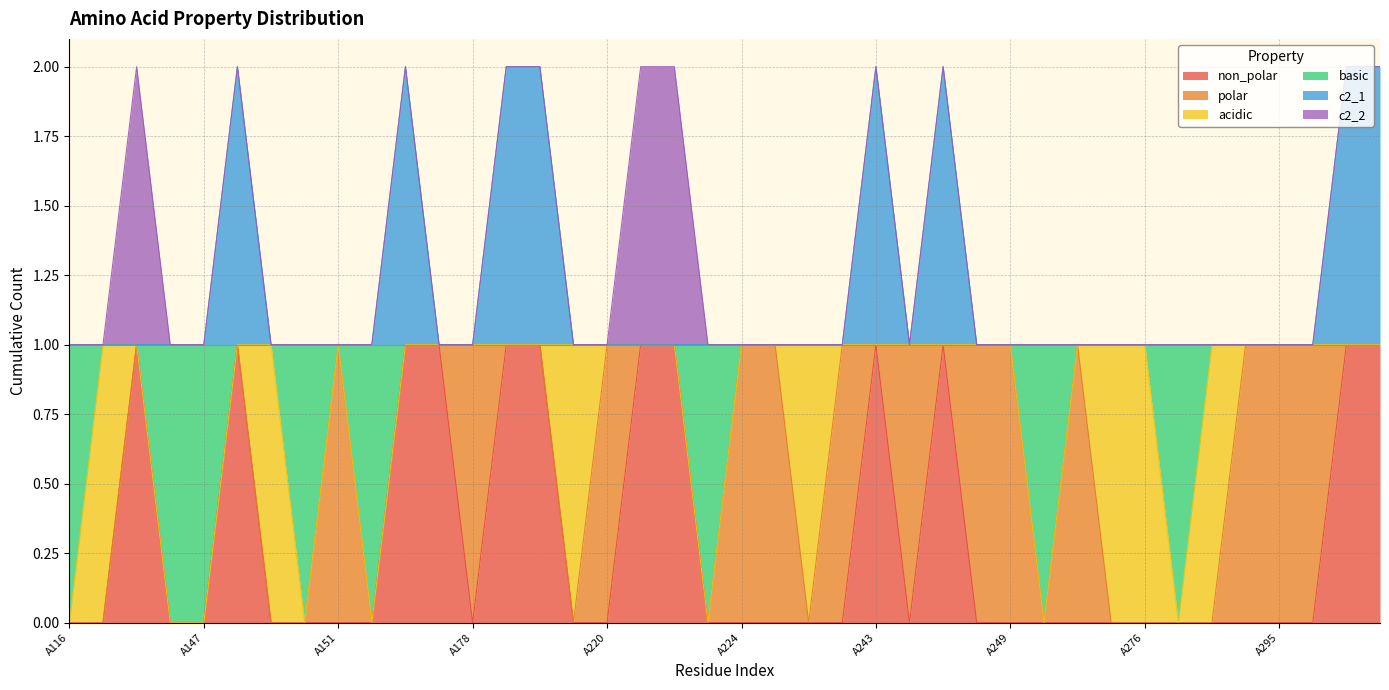

Which series has the widest spread of values?

non_polar